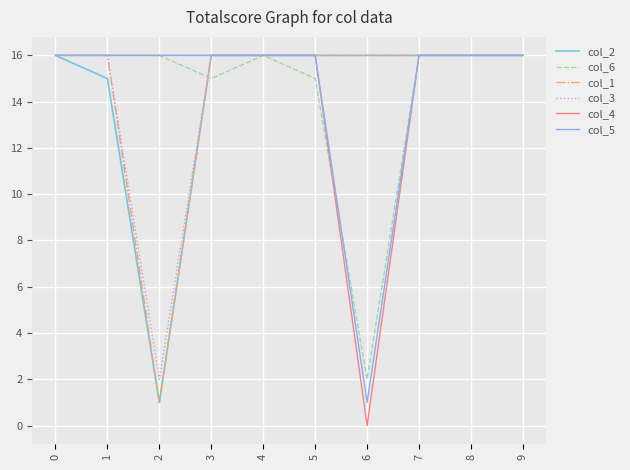

Rank the series at 0 from highest to lowest value.

col_2, col_6, col_1, col_3, col_4, col_5